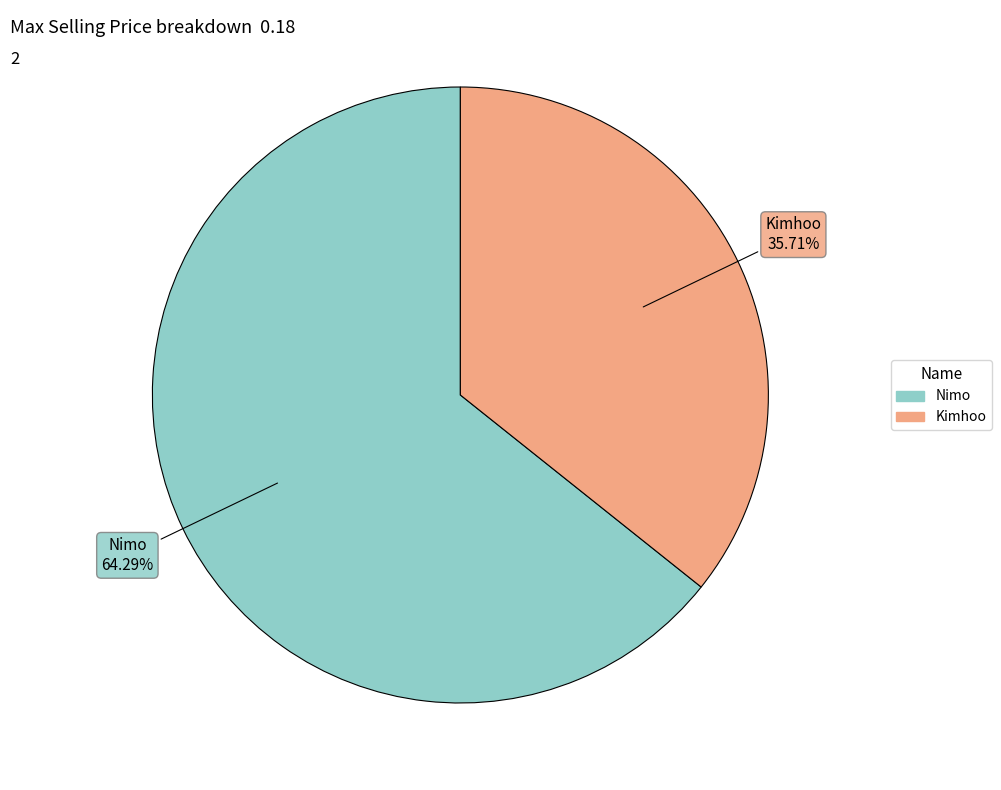

Does Kimhoo represent more than half of the total?

No